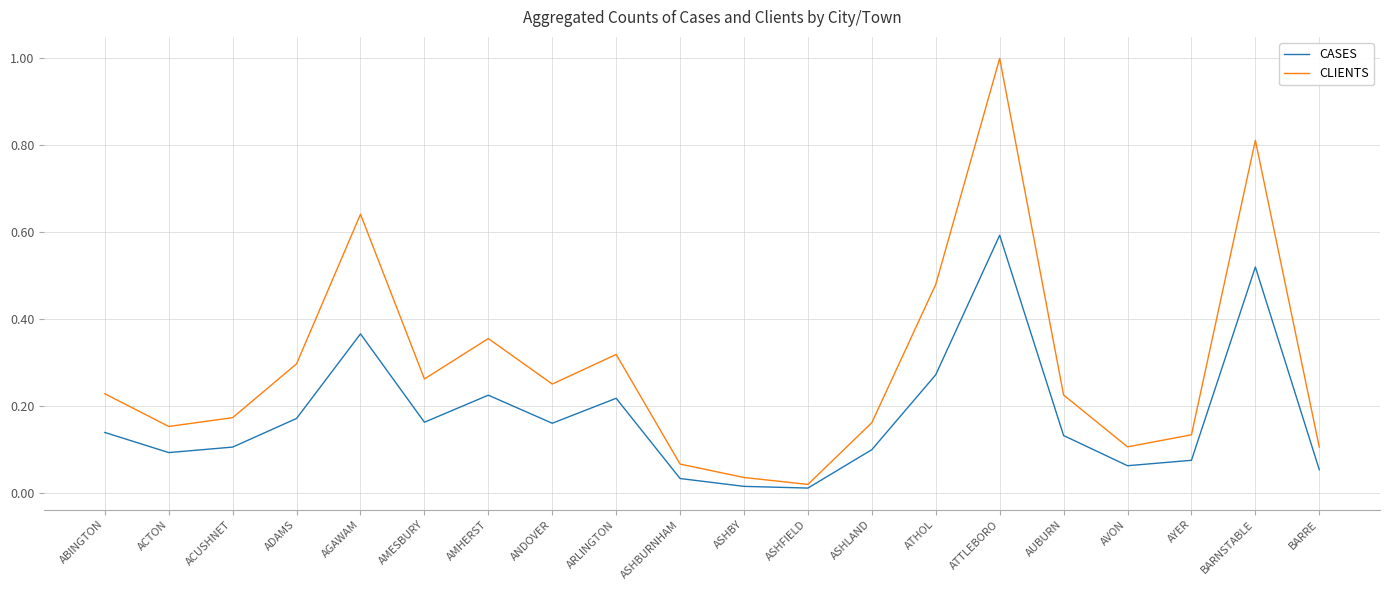

What is the difference between the maximum and minimum values in the CLIENTS series?

1.0